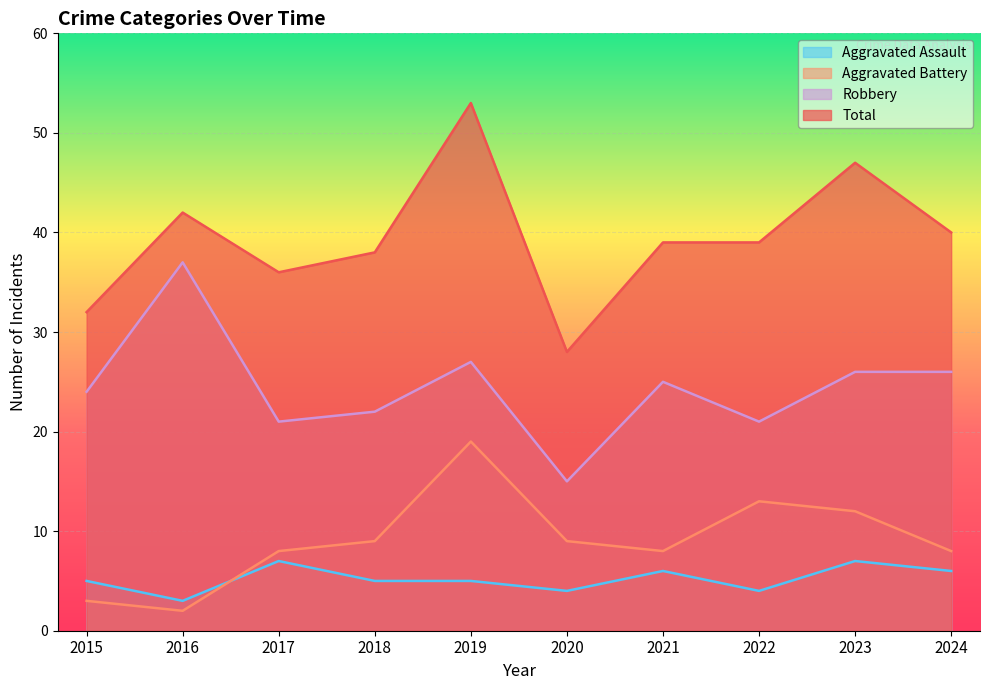

What is the lowest value of the Total series?

28